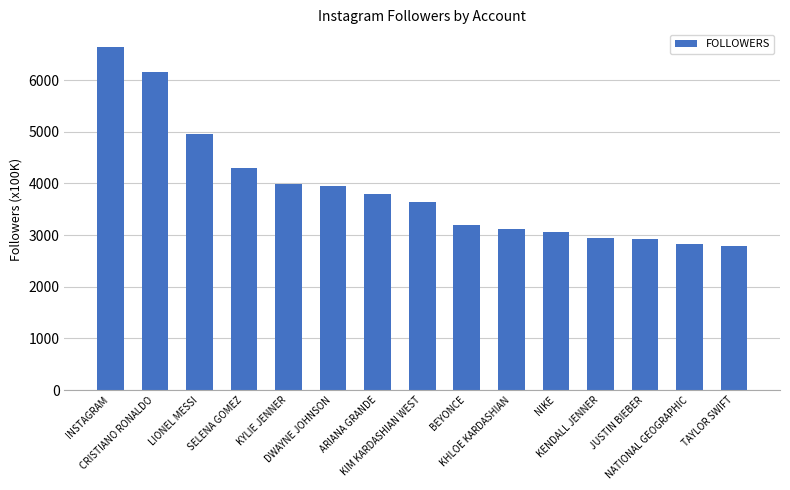

What is the difference between the maximum and minimum values?

3860